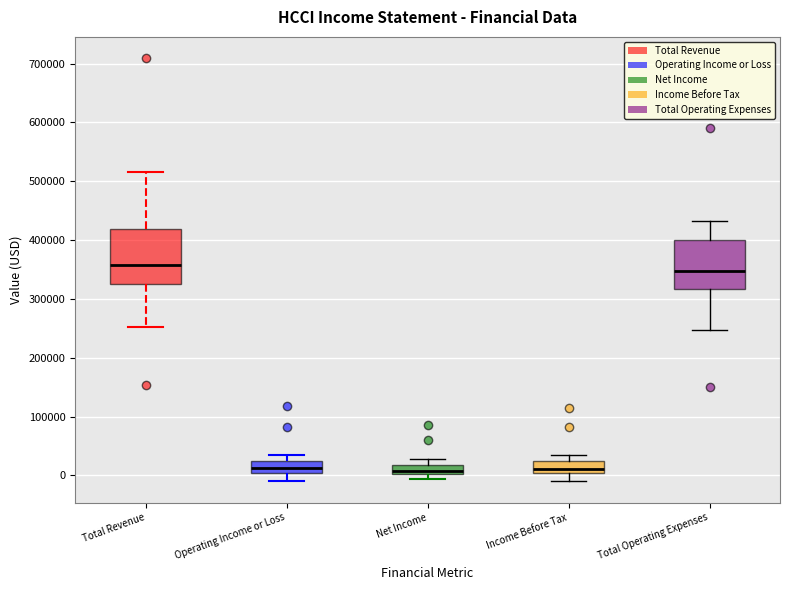

Reading left to right, transcribe this box plot: for each box, give where its median line is, the range the box spans, and where its two whiskers end, as read against the y-axis. The values are not printed on the chart, so give them approximately, as read against the axis.

Total Revenue: median 360000, box 330000 to 420000, whiskers 250000 to 520000
Operating Income or Loss: median 10000, box 0 to 20000, whiskers -10000 to 40000
Net Income: median 10000, box 0 to 20000, whiskers -10000 to 30000
Income Before Tax: median 10000, box 0 to 20000, whiskers -10000 to 30000
Total Operating Expenses: median 350000, box 320000 to 400000, whiskers 250000 to 430000